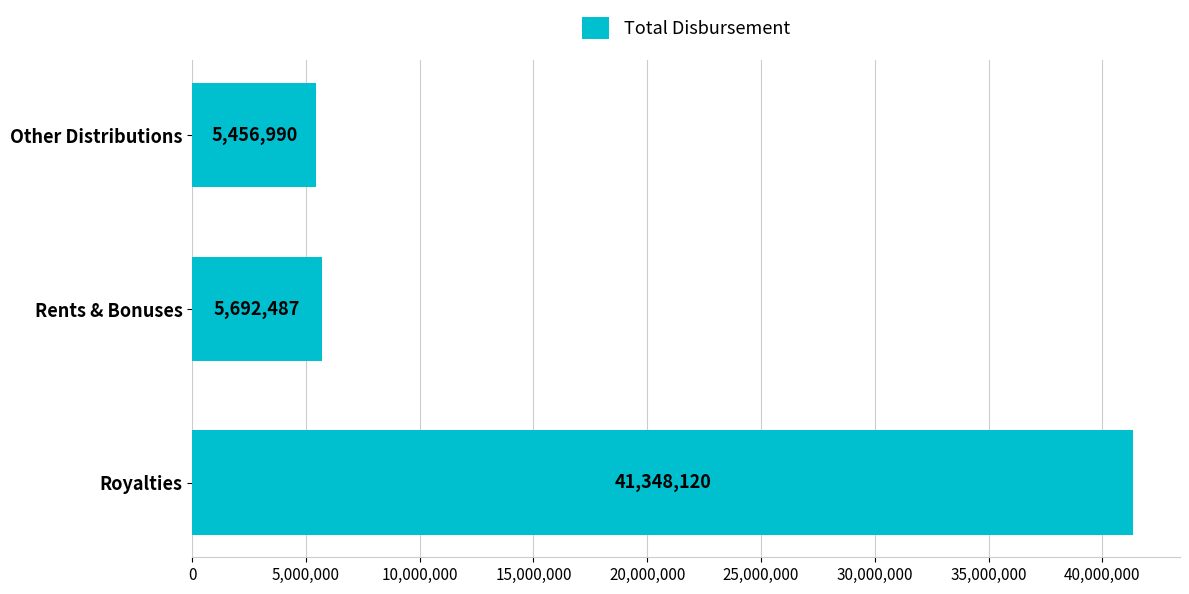

Between Rents & Bonuses and Other Distributions, which is larger?

Rents & Bonuses